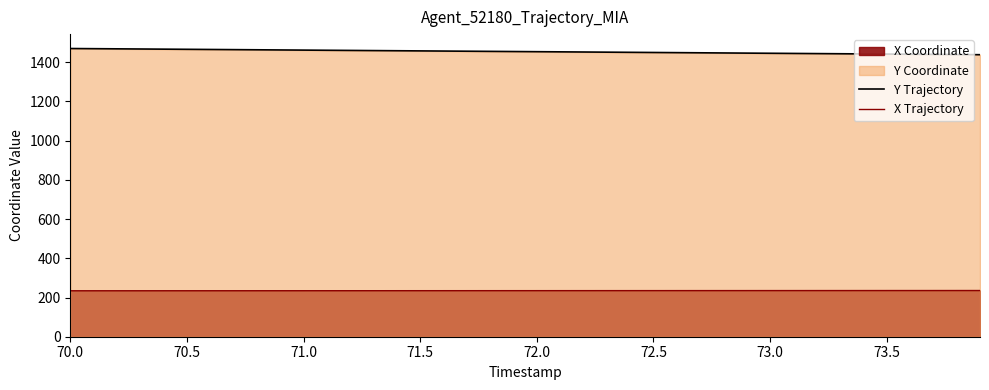

What is the difference between the maximum and minimum values in the Y Trajectory series?

31.5